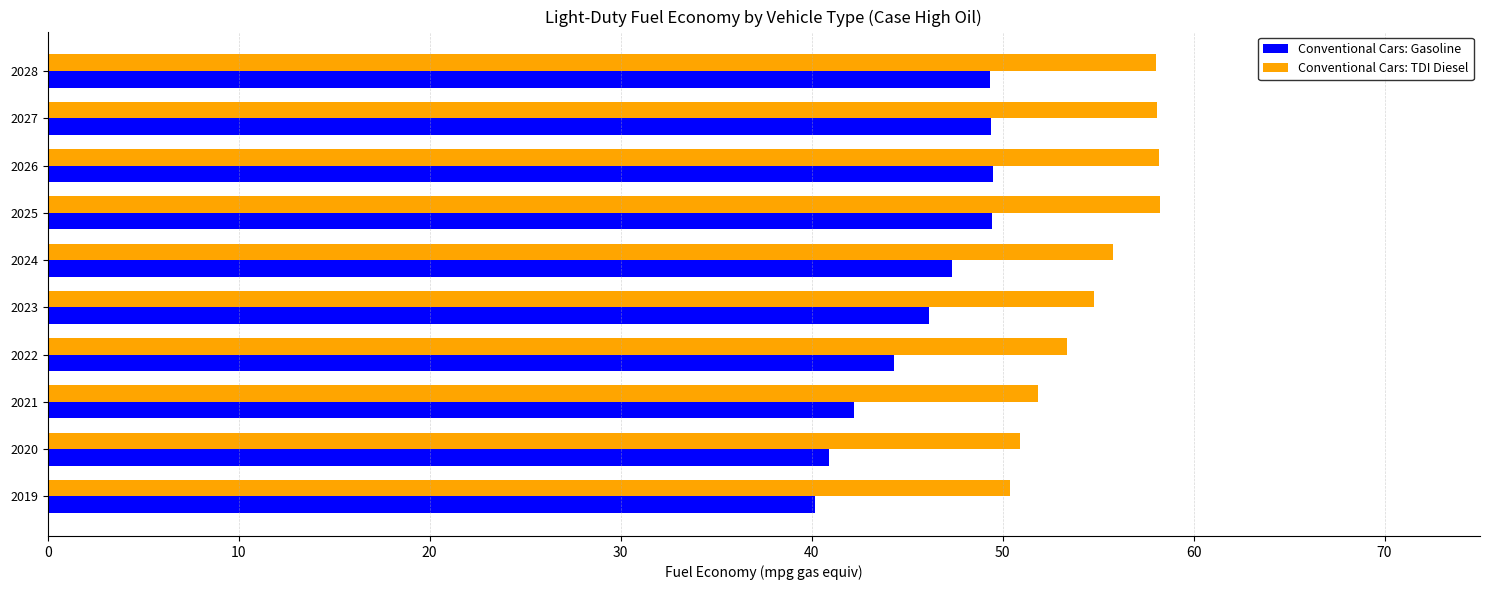

What is the maximum value for Conventional Cars: Gasoline?

49.5